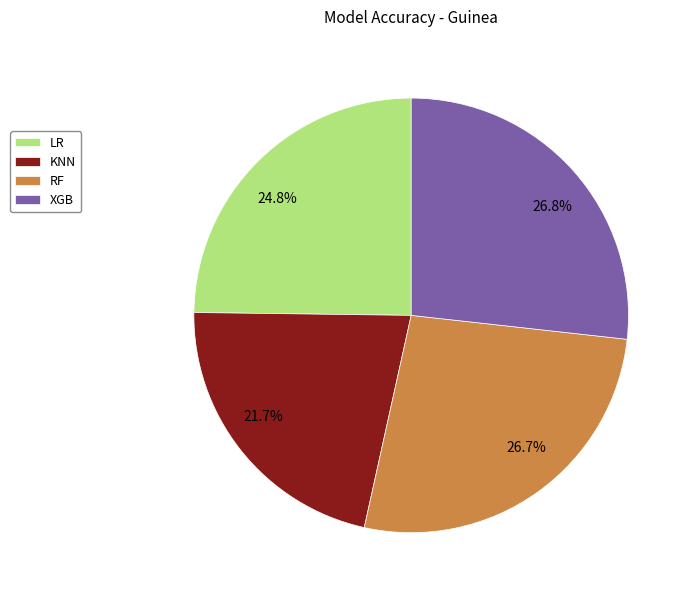

True or false: RF accounts for 14% of the total.

False